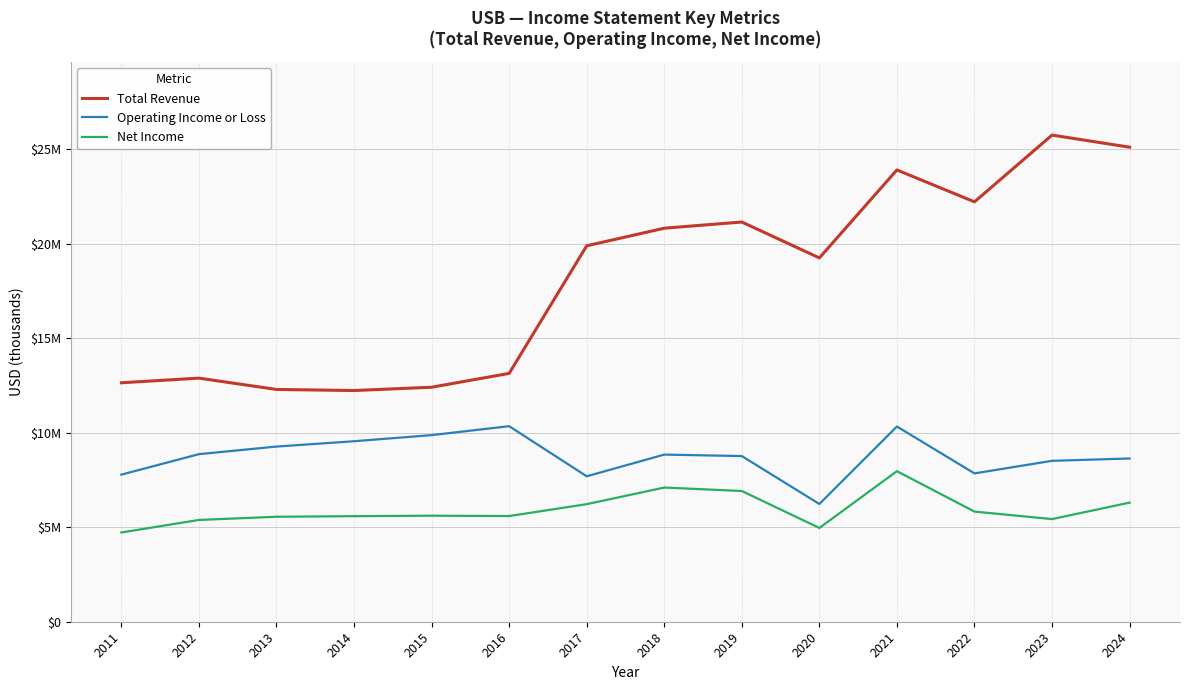

How many interior local peaks does the Net Income series have?

3